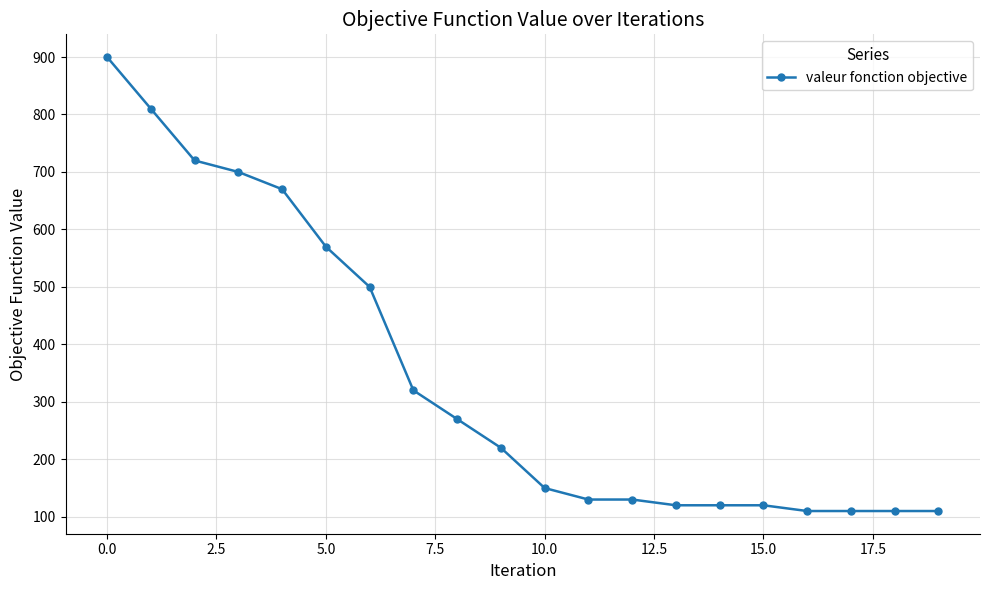

What is the maximum value shown in the chart?

900